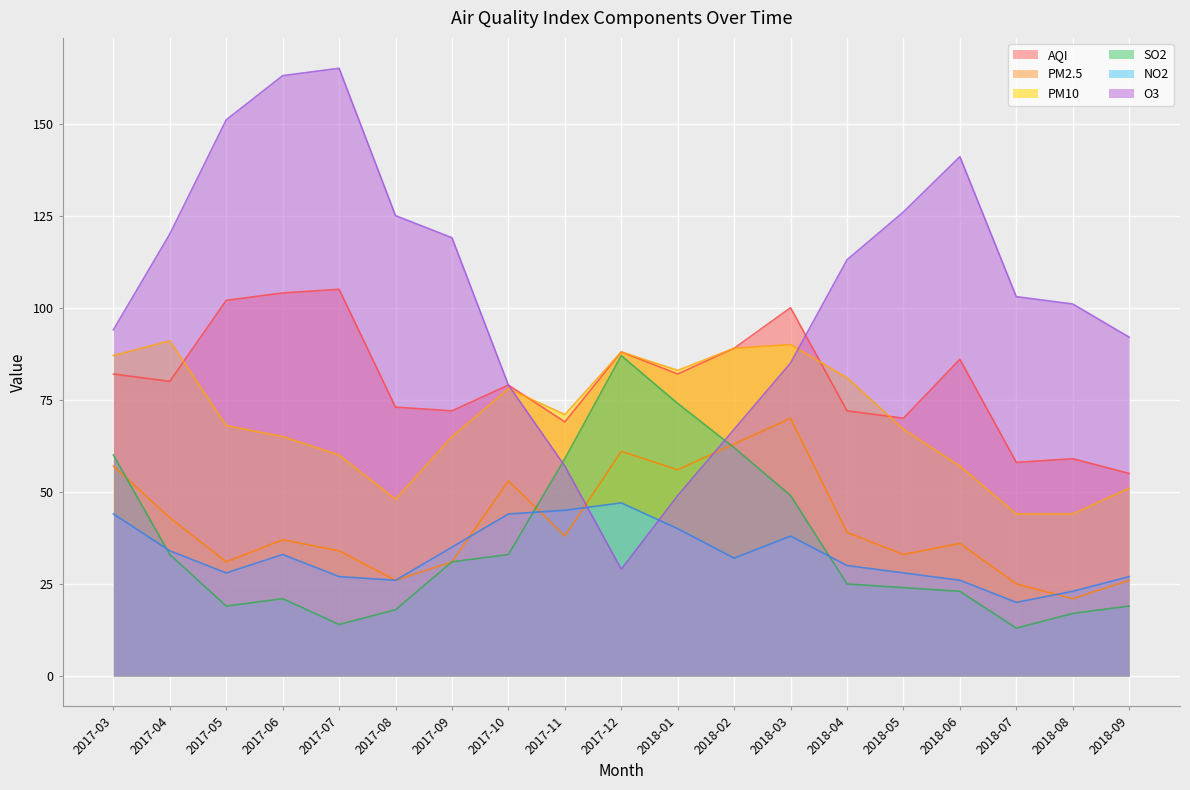

What is the minimum value shown in the chart?

13